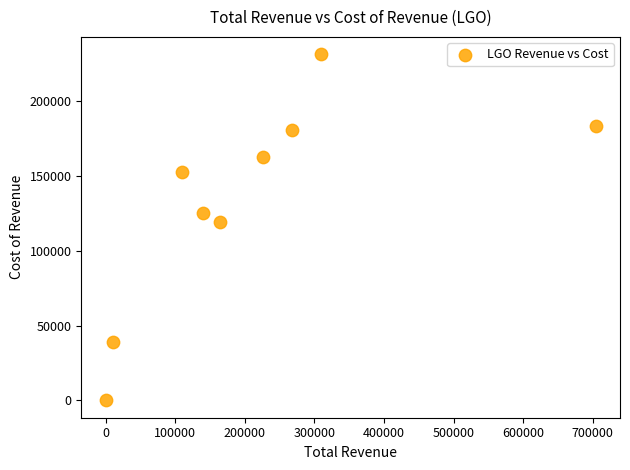

What is the range of Y values (max minus min)?

231500